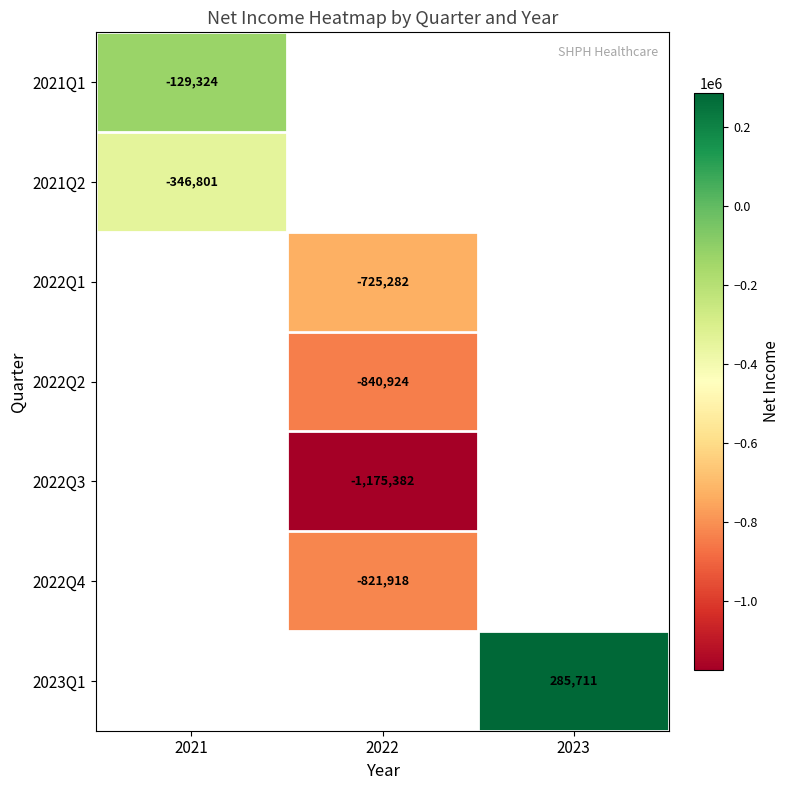

The 2021Q2 series shows -123425.2 at 2021. True or false?

False